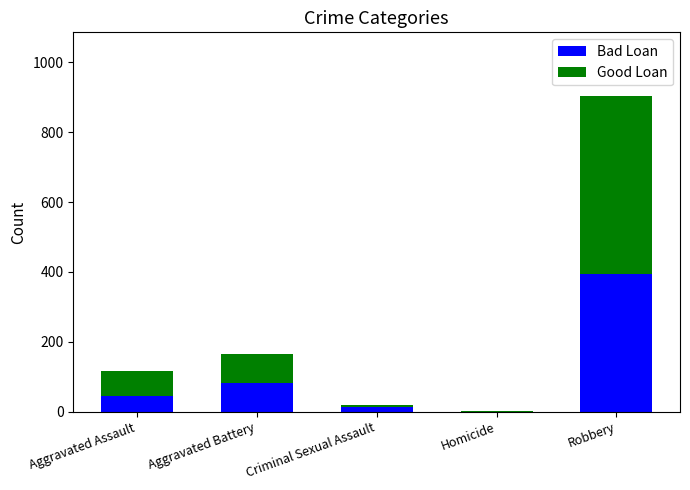

Reading right to left, what are the values for Bad Loan?

Robbery=395	Homicide=0	Criminal Sexual Assault=12	Aggravated Battery=82	Aggravated Assault=46